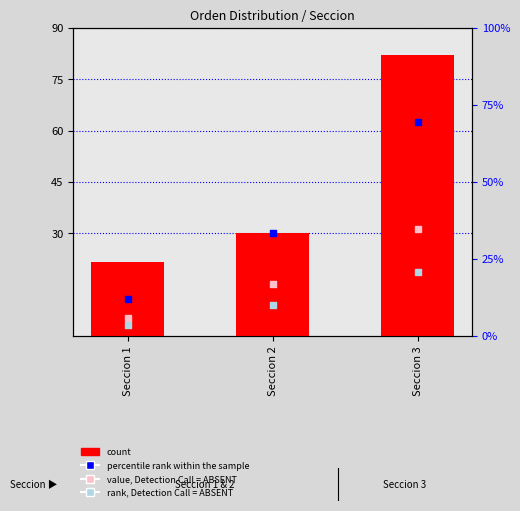

Is the value of count at Seccion 2 greater than the value of percentile rank within the sample at Seccion 3?

No